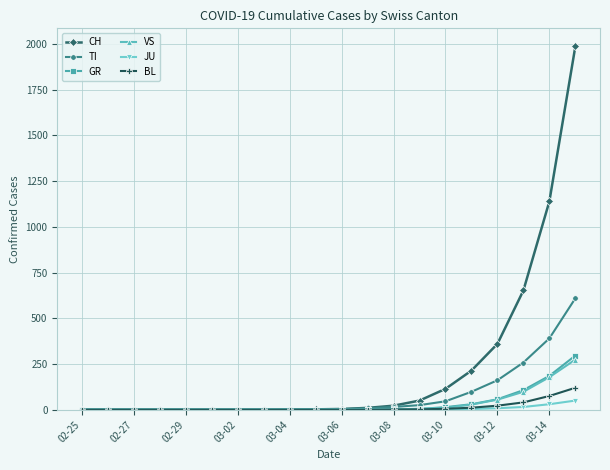

Which series has the largest total across all categories?

CH